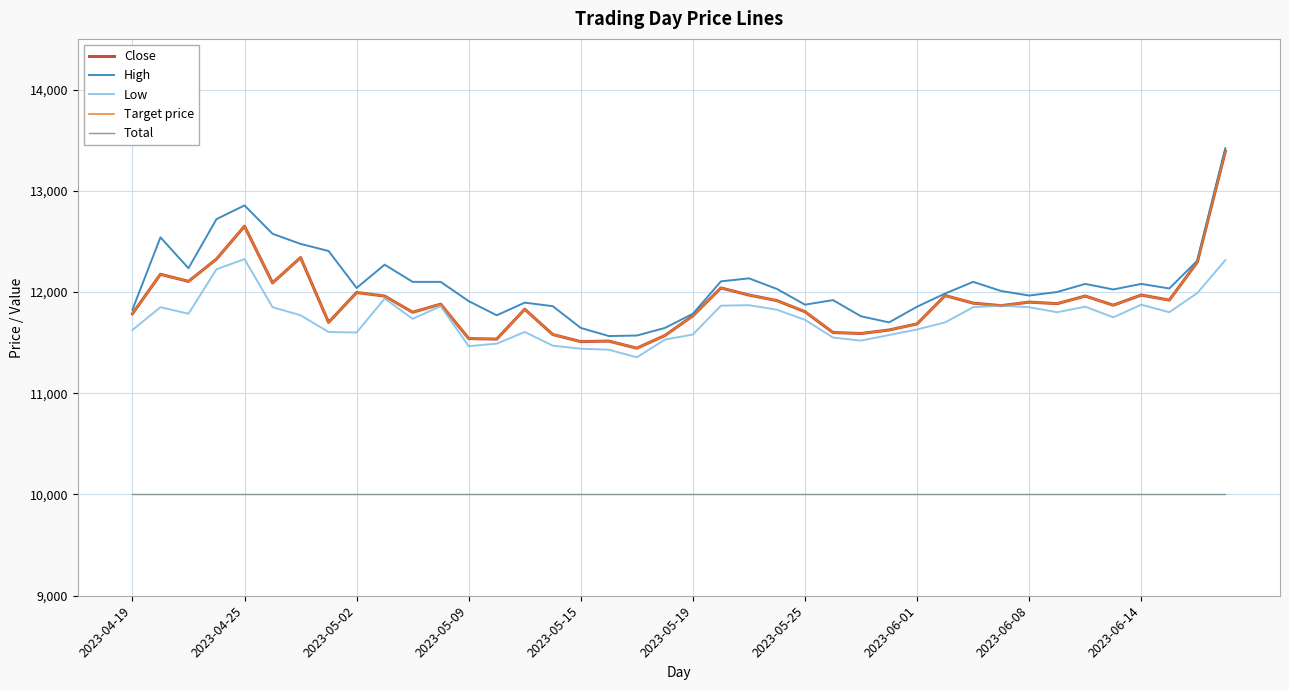

Does the chart display data point markers on the line(s)?

No